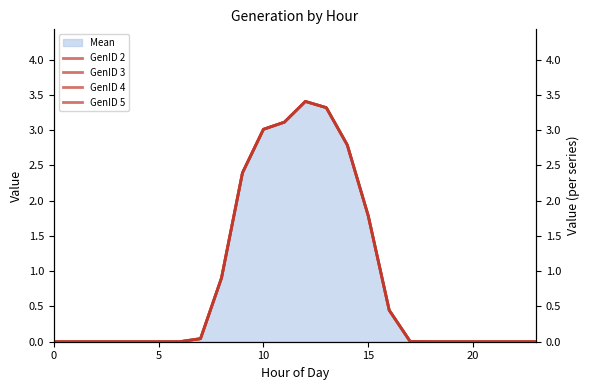

True or false: GenID 4 and GenID 2 intersect in this chart.

False